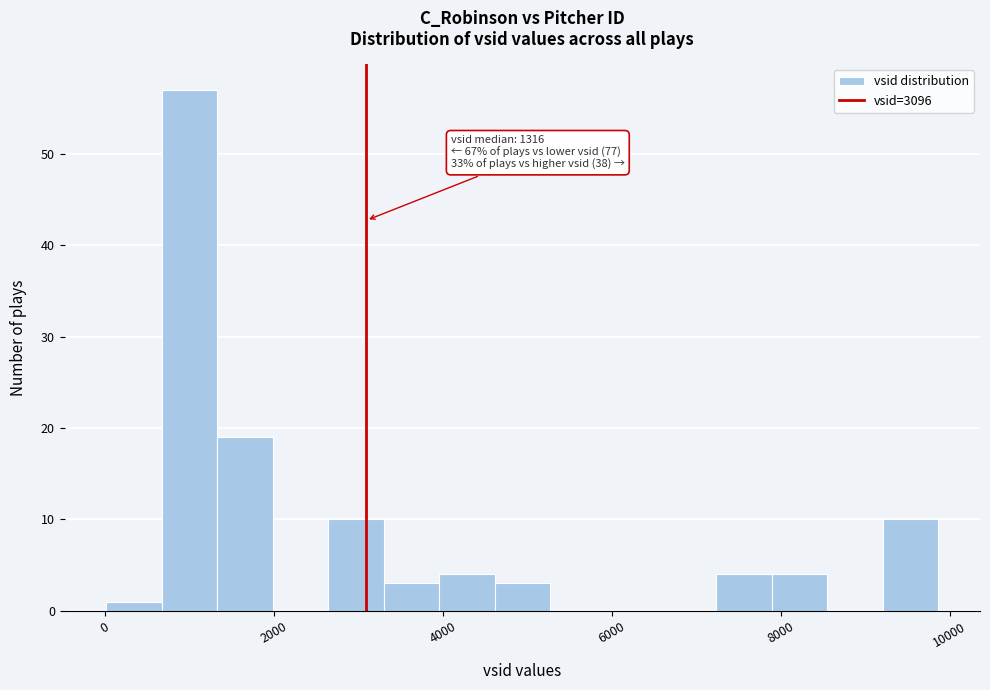

Around what value on the x-axis is the tallest bar? Give the approximate position of its centre, as read against the axis.

1000